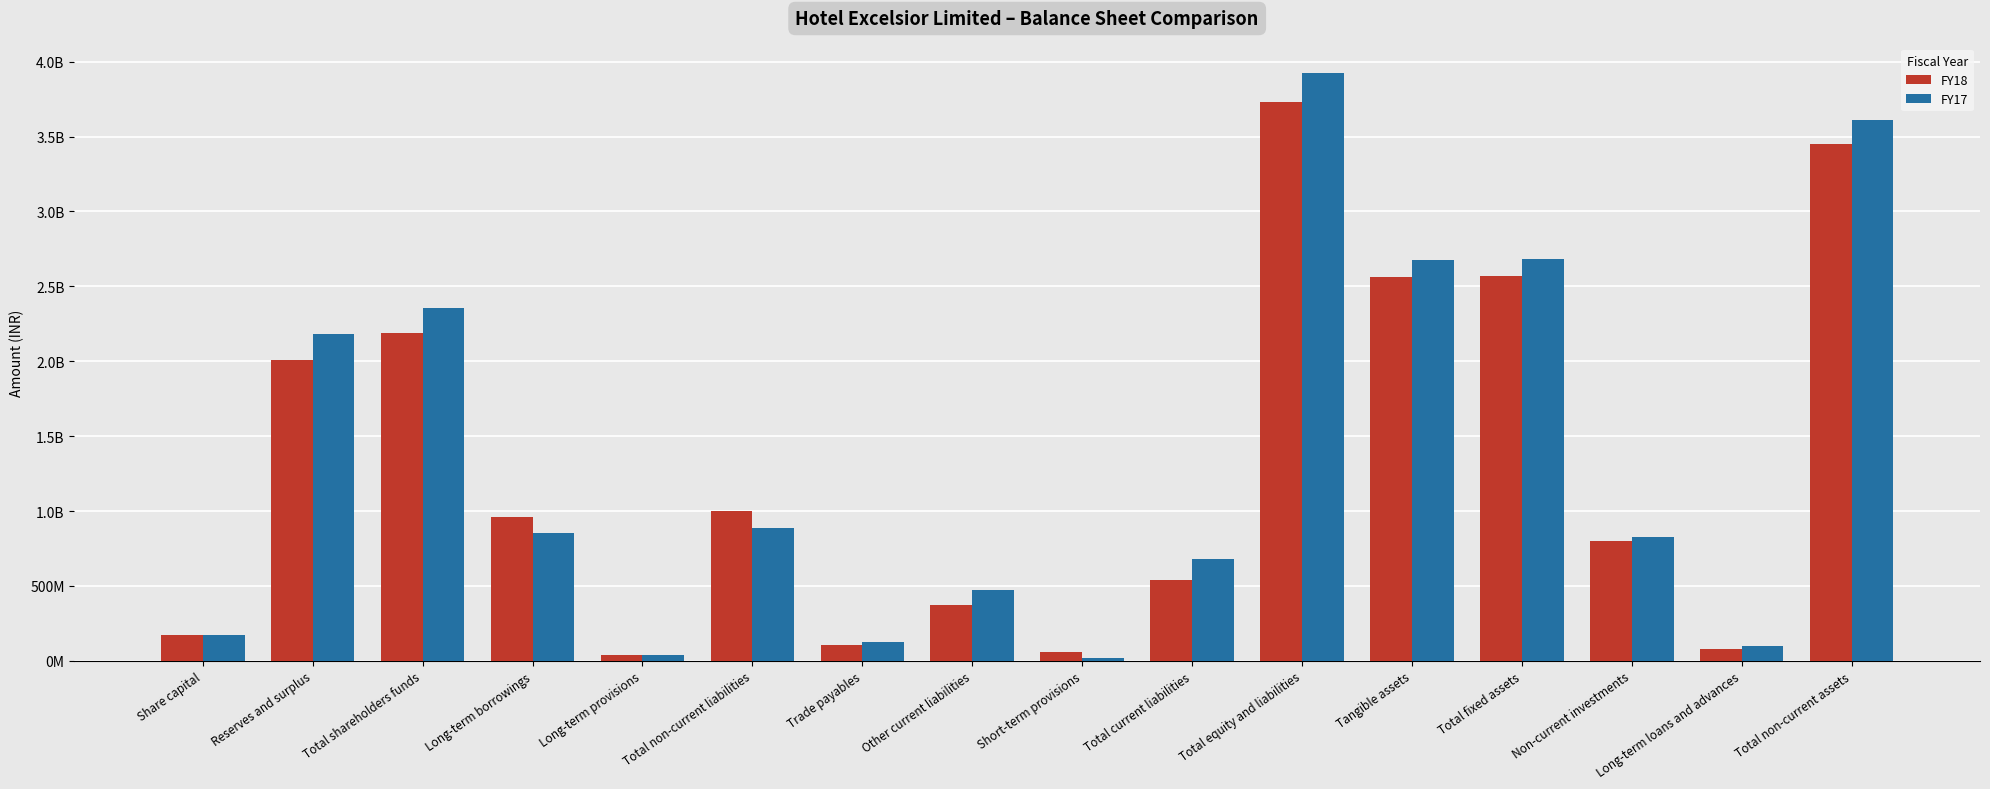

Does the chart contain stacked bars?

No